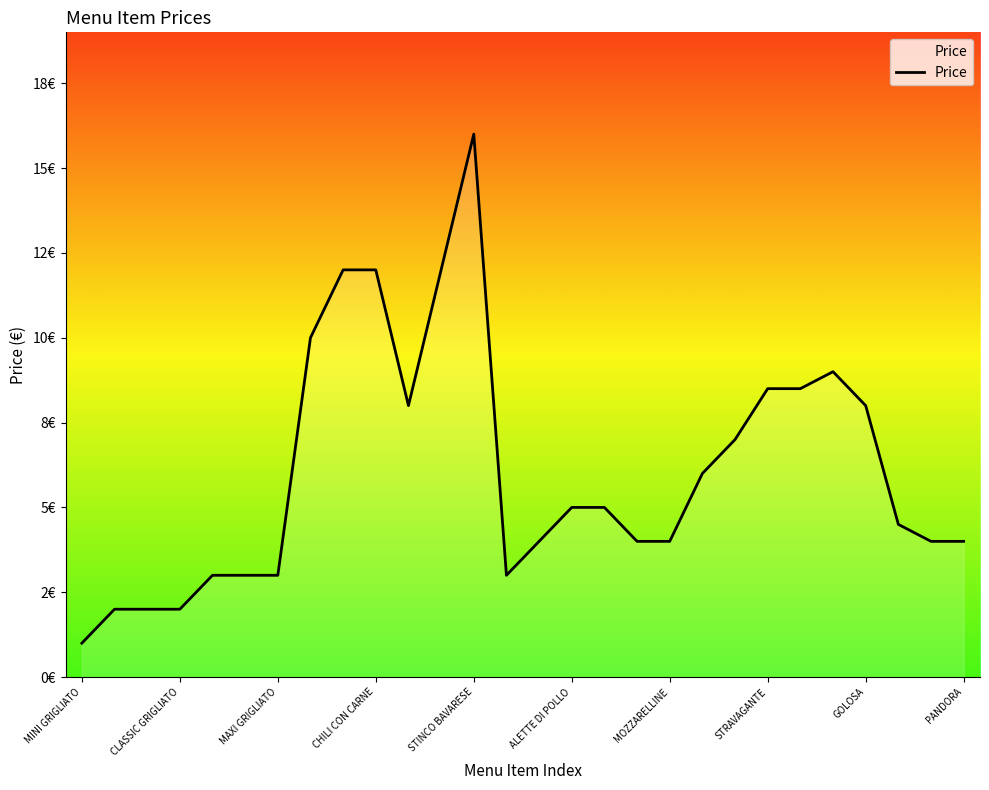

At which category does the chart reach its peak across all series?

STINCO BAVARESE